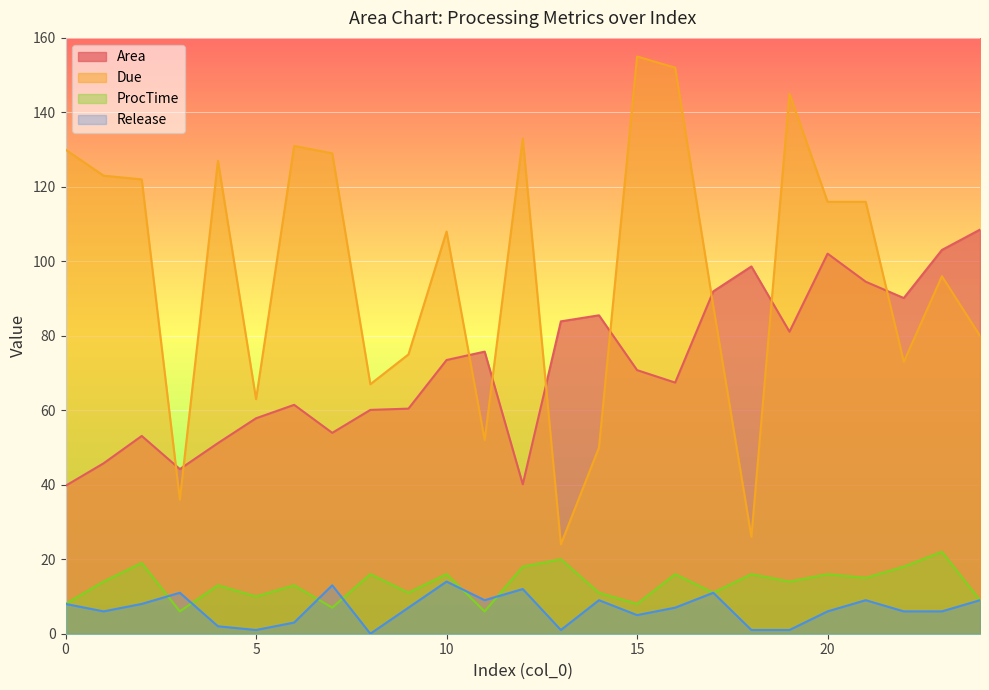

Reading left to right, list all the values displayed in this chart.

Area: 0=39.7	1=45.8	2=53.1	3=44.2	4=51.2	5=57.9	6=61.5	7=53.9	8=60.1	9=60.4	10=73.5	11=75.8	12=40.1	13=83.9	14=85.5	15=70.8	16=67.4	17=91.9	18=98.6	19=81.1	20=102.1	21=94.5	22=90.1	23=103.1	24=108.5
Due: 0=130.0	1=123.0	2=122.0	3=36.0	4=127.0	5=63.0	6=131.0	7=129.0	8=67.0	9=75.0	10=108.0	11=52.0	12=133.0	13=24.0	14=50.0	15=155.0	16=152.0	17=88.0	18=26.0	19=145.0	20=116.0	21=116.0	22=73.0	23=96.0	24=80.0
ProcTime: 0=8.0	1=14.0	2=19.0	3=6.0	4=13.0	5=10.0	6=13.0	7=7.0	8=16.0	9=11.0	10=16.0	11=6.0	12=18.0	13=20.0	14=11.0	15=8.0	16=16.0	17=11.0	18=16.0	19=14.0	20=16.0	21=15.0	22=18.0	23=22.0	24=9.0
Release: 0=8.0	1=6.0	2=8.0	3=11.0	4=2.0	5=1.0	6=3.0	7=13.0	8=0.0	9=7.0	10=14.0	11=9.0	12=12.0	13=1.0	14=9.0	15=5.0	16=7.0	17=11.0	18=1.0	19=1.0	20=6.0	21=9.0	22=6.0	23=6.0	24=9.0